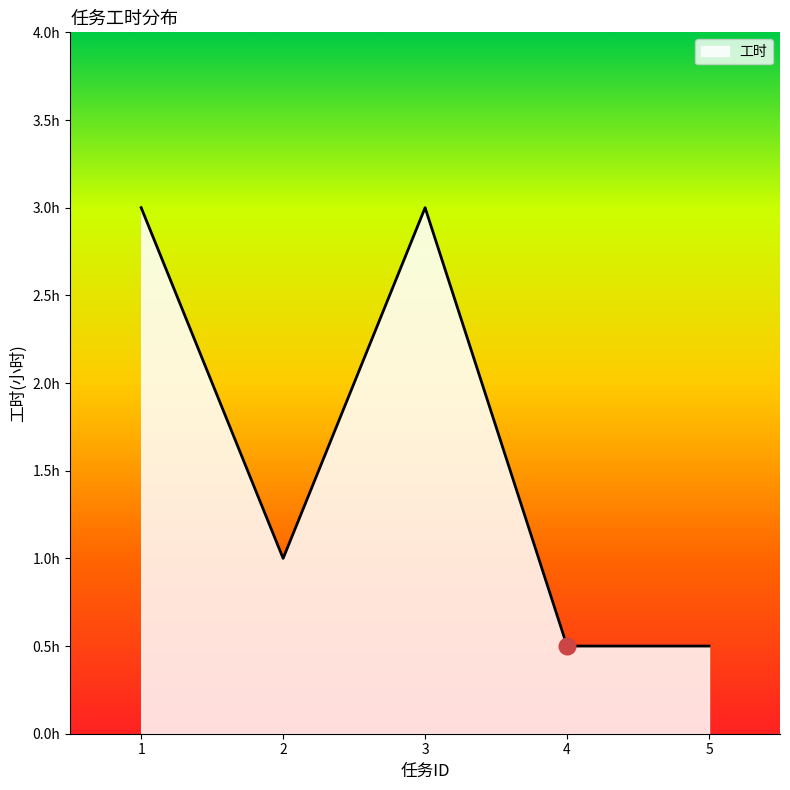

True or false: there are more than 0 points higher than both neighbors.

True